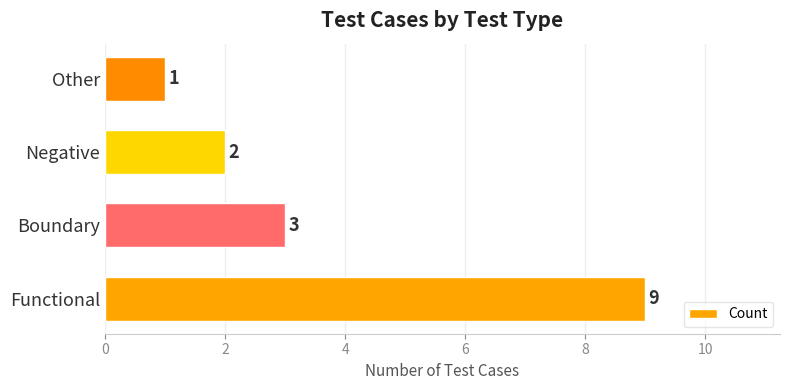

Count the values in the range 2 to 9.

3